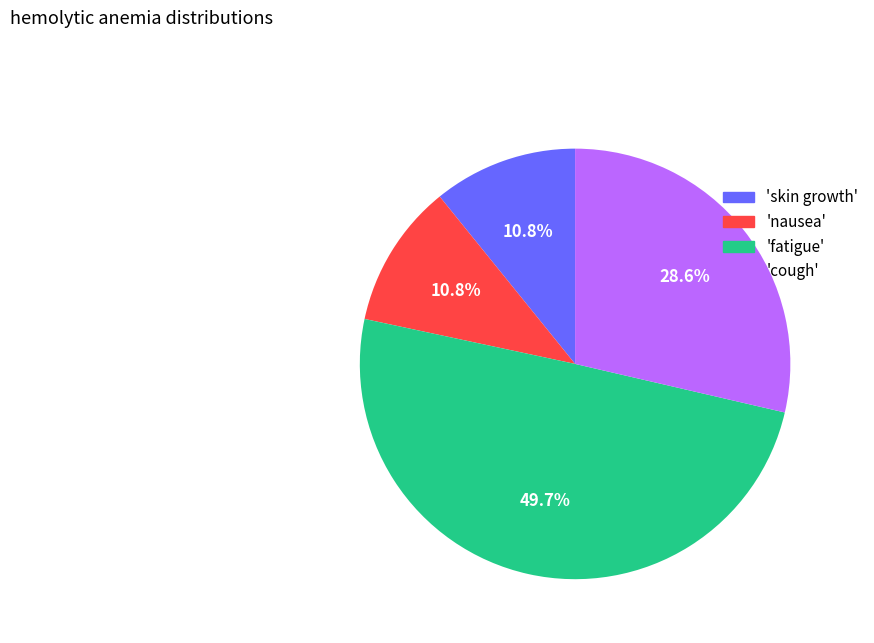

Is there a majority slice in this chart?

No